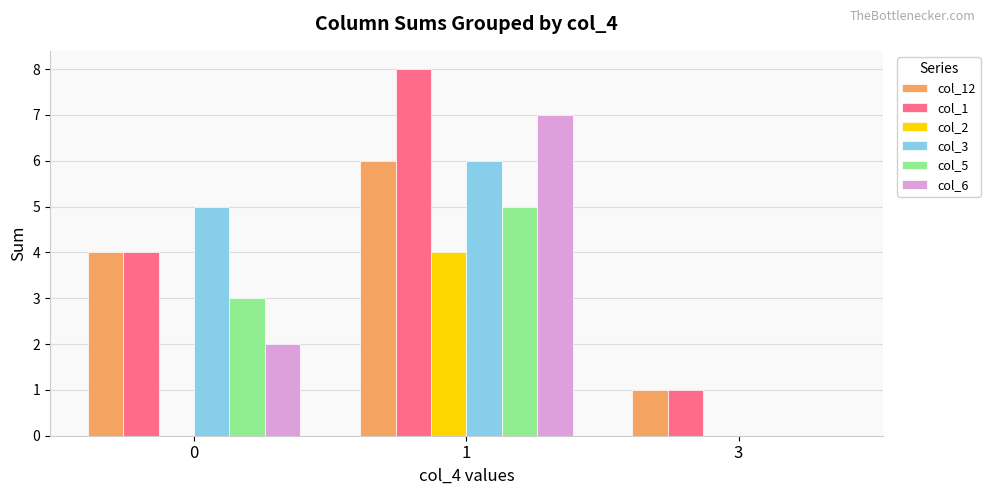

Count the number of data series in this chart.

6